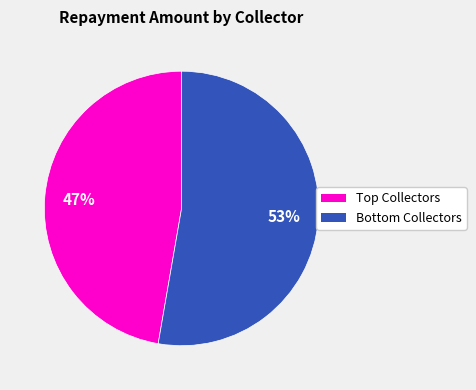

Is there a majority slice in this chart?

Yes